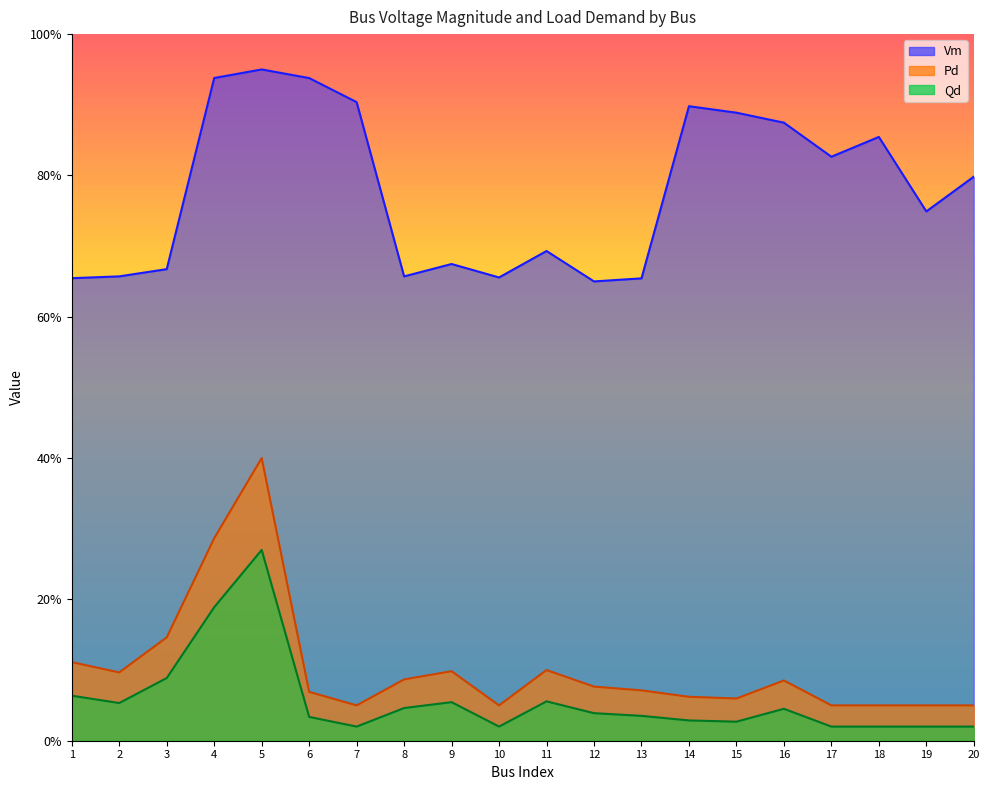

How many interior local valleys does the Qd series have?

4